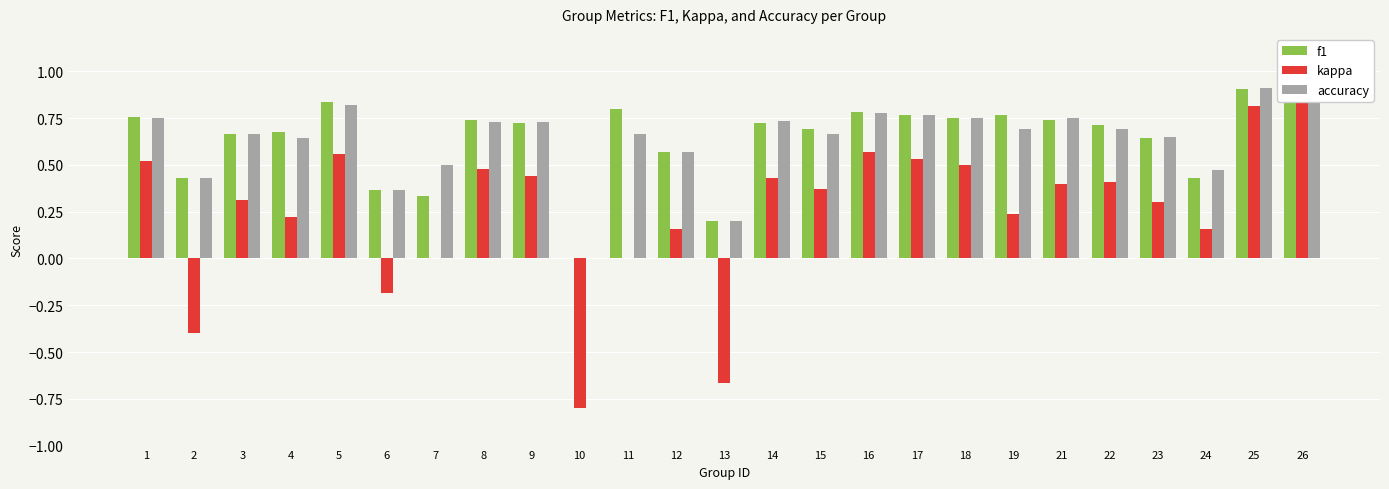

Between 8 and 11, which is larger?

11